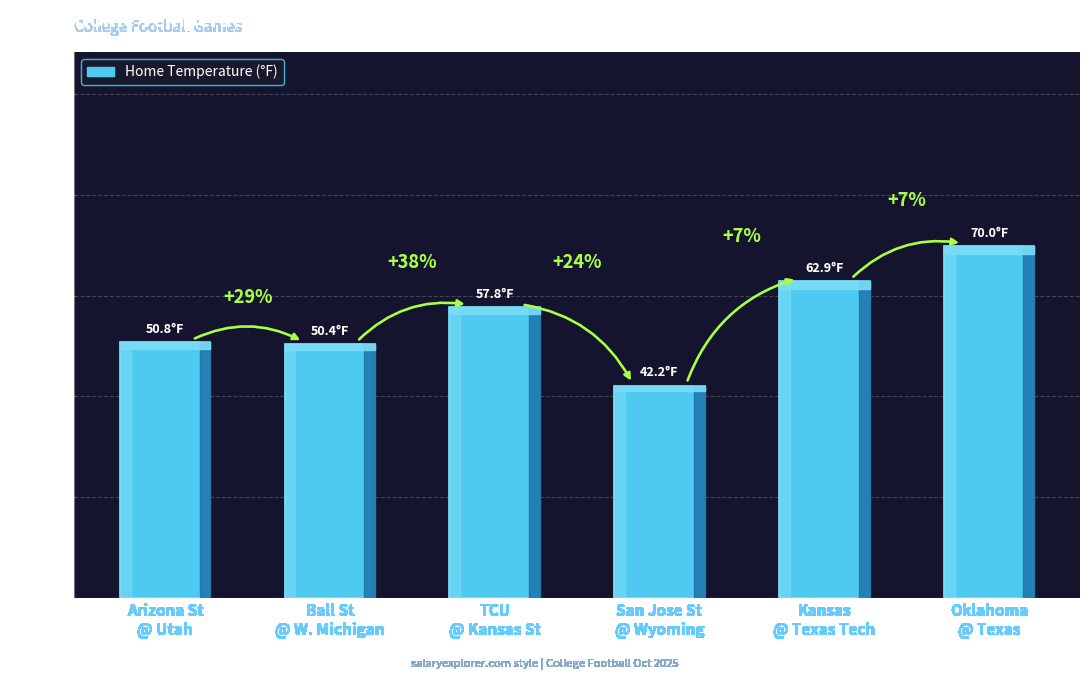

True or false: the data shows 70.0 at Oklahoma
@ Texas.

True